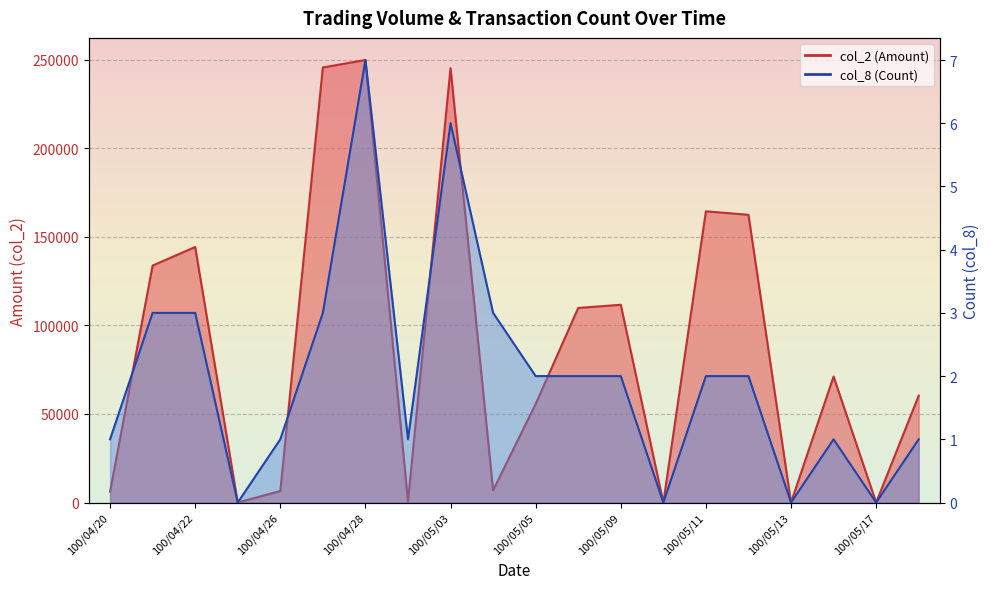

What is the average value of the col_8 series?

2